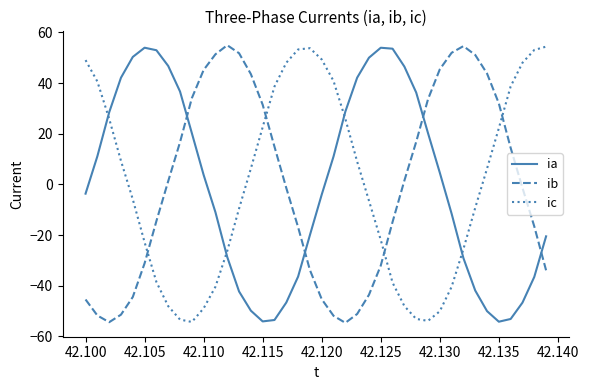

Which series ends up on top after the final intersection of ic and ib?

ic